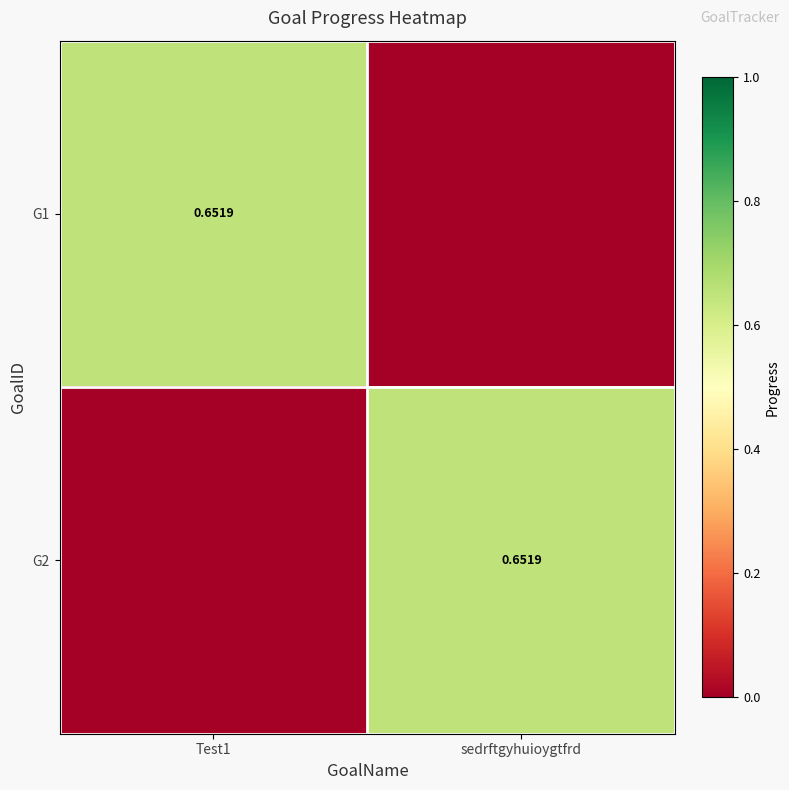

At how many categories does at least one series exceed 0?

2